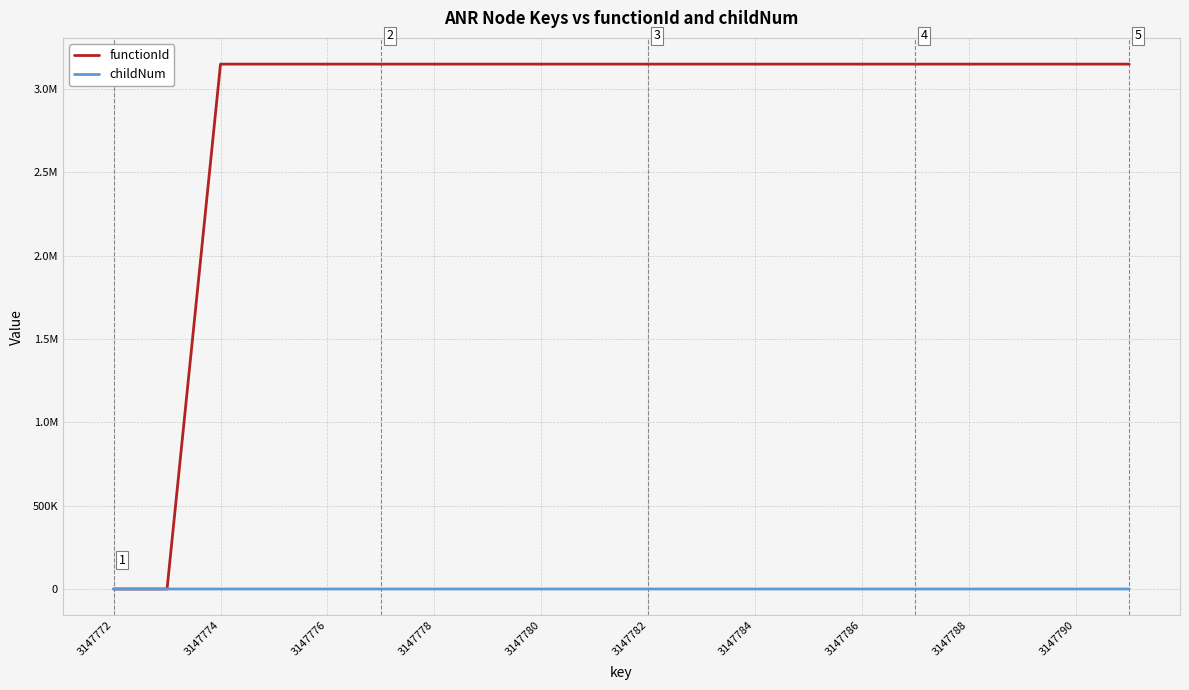

What are all the series names shown in the legend?

functionId, childNum